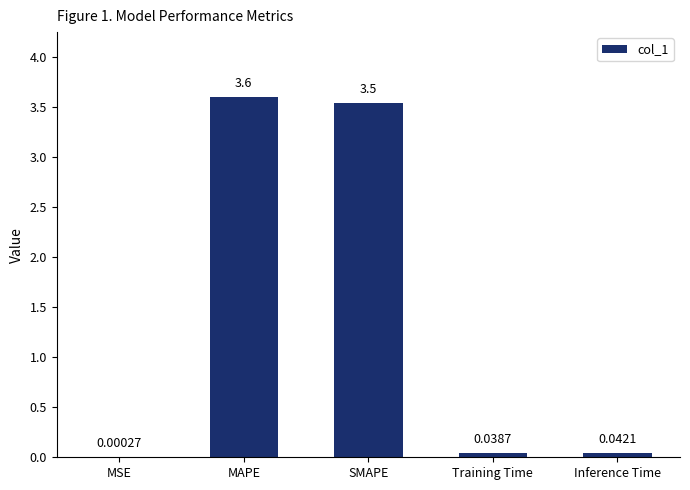

Between SMAPE and MSE, which is larger?

SMAPE